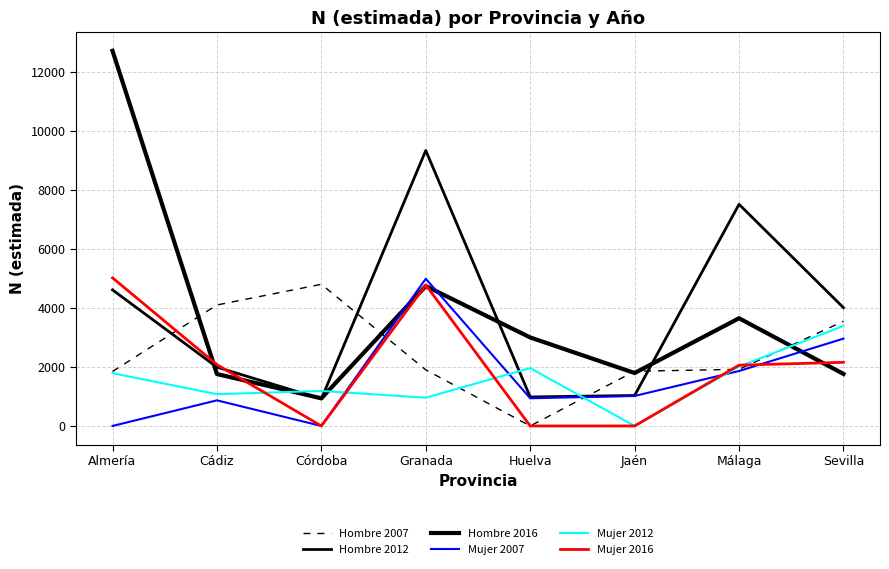

What is the difference between the second highest and minimum values in the Hombre 2007 series?

4103